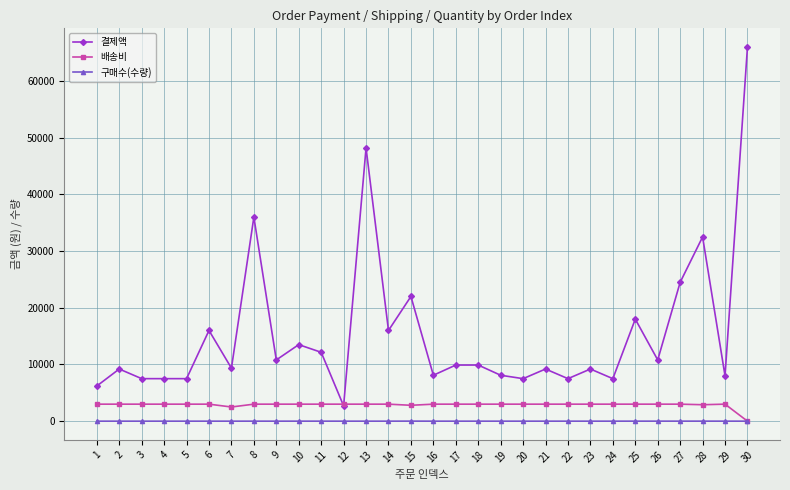

True or false: 결제액 and 구매수(수량) cross at least once.

False